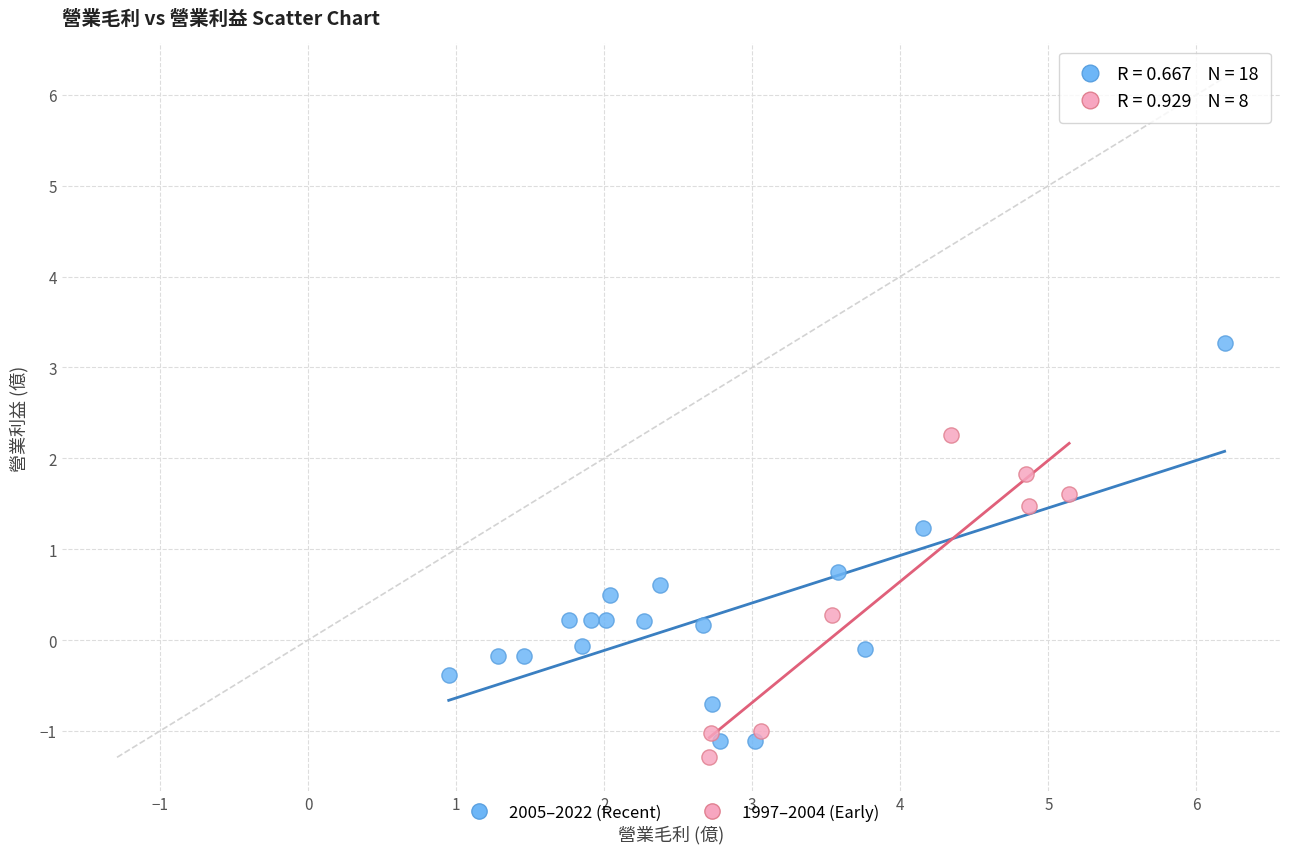

Which series reaches the maximum Y coordinate?

2005–2022 (Recent)